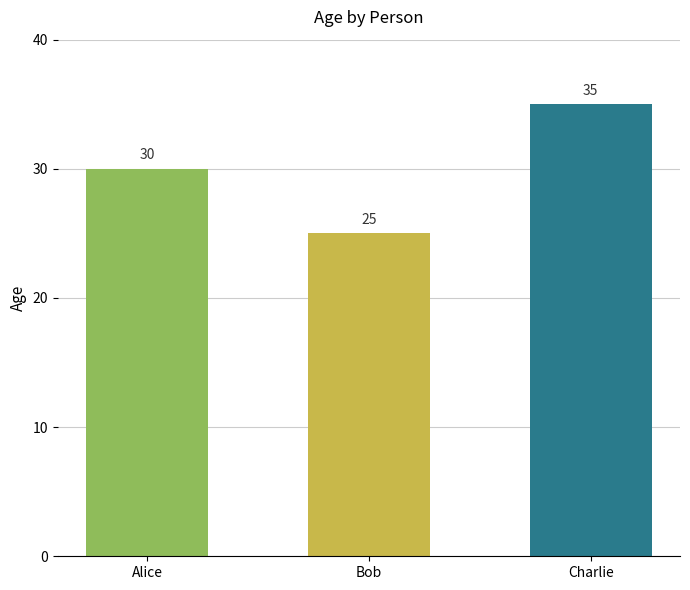

The chart shows a value of 30 at Alice. True or false?

True